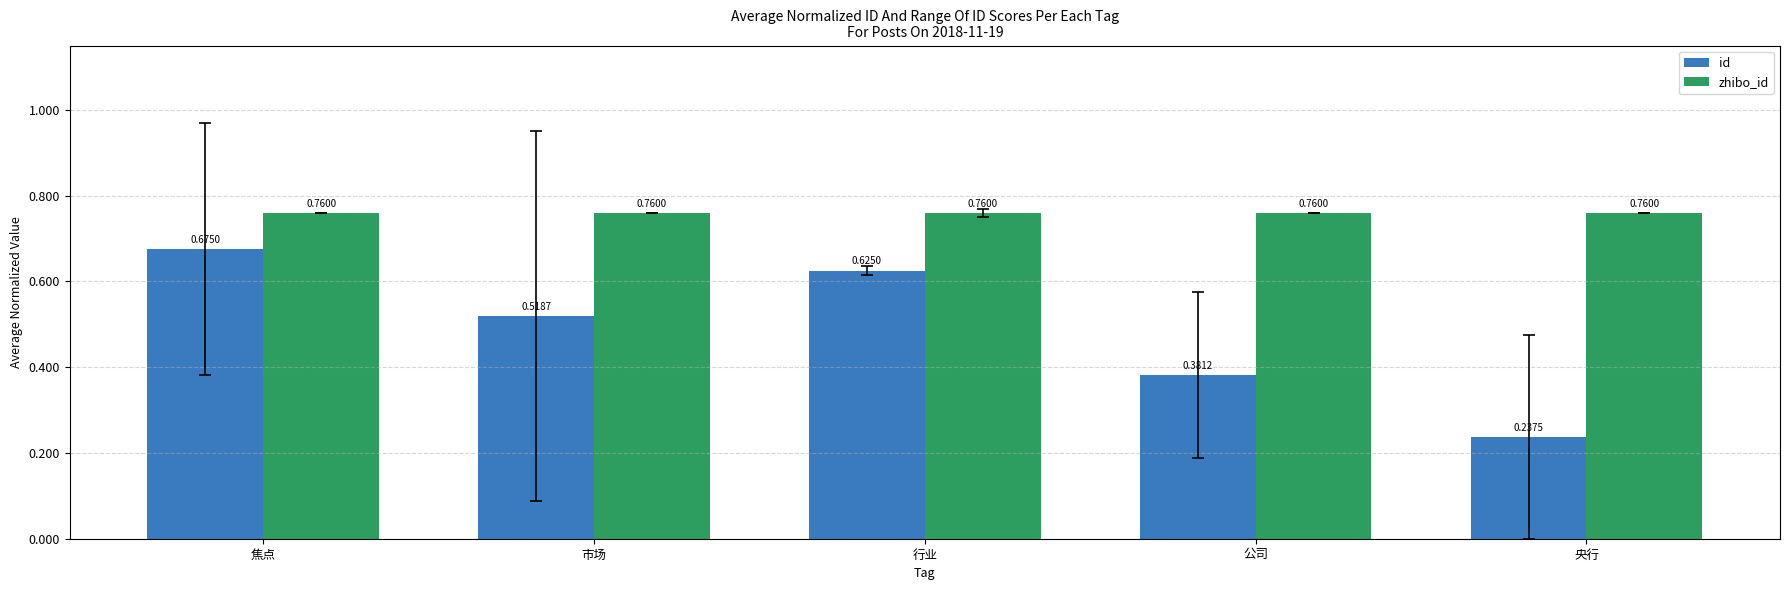

At which label does id reach its peak?

焦点